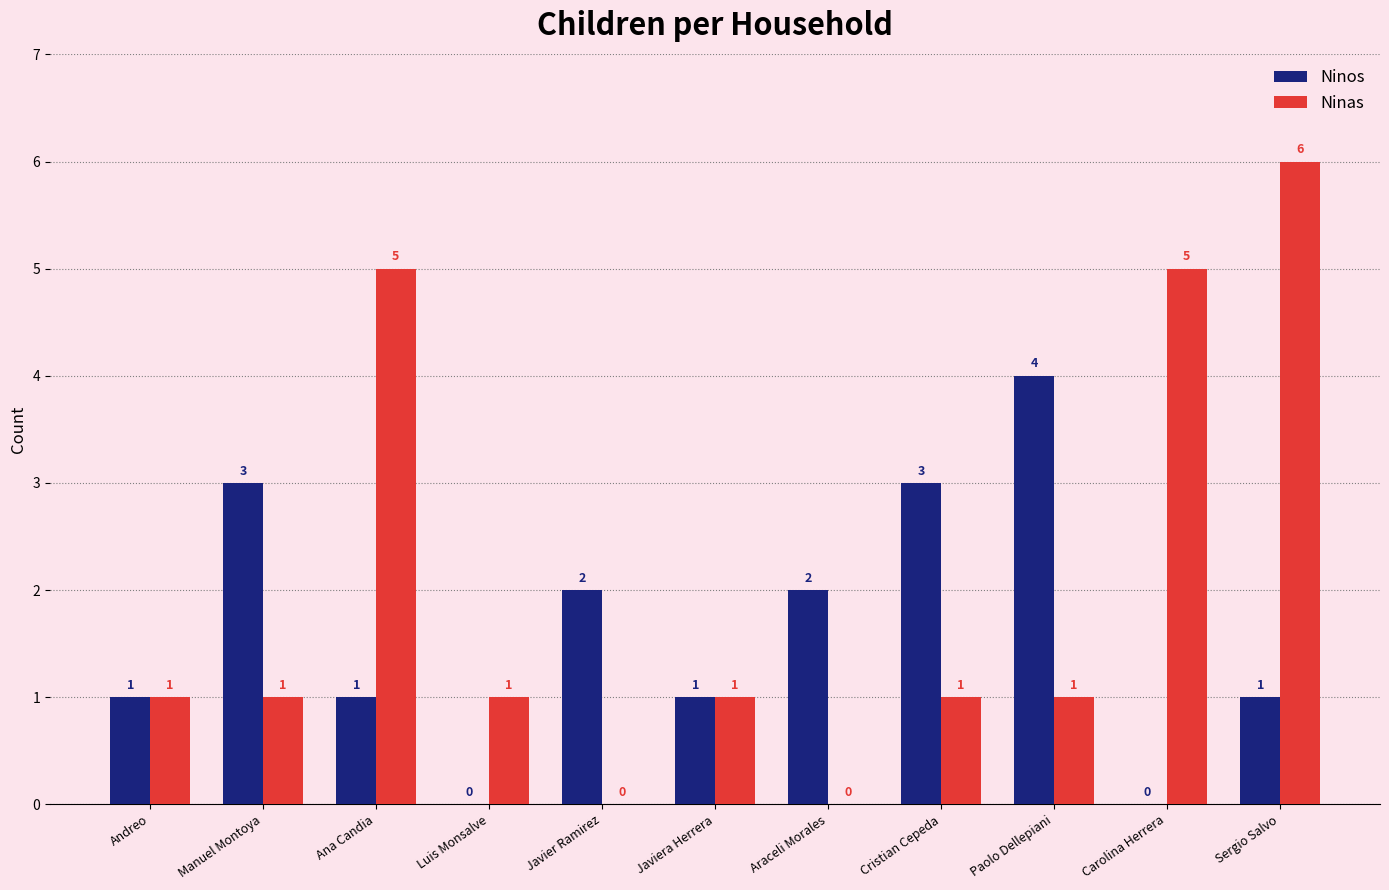

What is the difference between the Ninos values at Javiera Herrera and Araceli Morales?

1